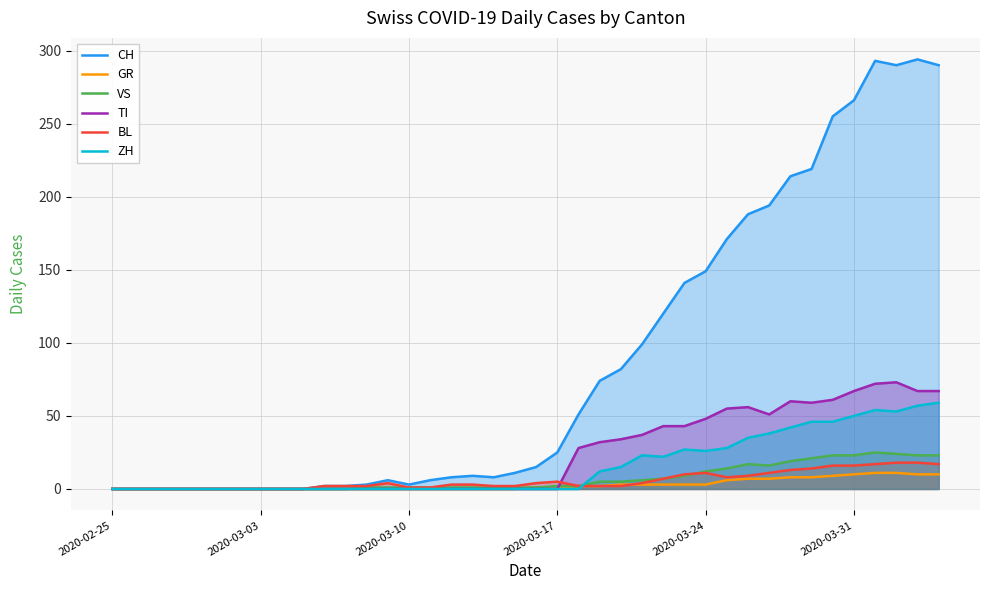

Reading left to right, list all the values displayed in this chart.

CH: 0	0	0	0	0	0	0	0	0	0	2	2	3	6	3	6	8	9	8	11	15	25	51	74	82	99	120	141	149	171	188	194	214	219	255	266	293	290	294	290
GR: 0	0	0	0	0	0	0	0	0	0	0	0	0	0	0	0	0	0	0	0	1	1	2	2	3	3	3	3	3	6	7	7	8	8	9	10	11	11	10	10
VS: 0	0	0	0	0	0	0	0	0	0	0	0	1	1	1	1	1	1	1	1	1	2	2	5	5	6	7	9	12	14	17	16	19	21	23	23	25	24	23	23
TI: 0	0	0	0	0	0	0	0	0	0	0	0	0	0	0	0	0	0	0	0	0	0	28	32	34	37	43	43	48	55	56	51	60	59	61	67	72	73	67	67
BL: 0	0	0	0	0	0	0	0	0	0	2	2	2	4	1	1	3	3	2	2	4	5	2	2	2	4	7	10	11	8	9	11	13	14	16	16	17	18	18	17
ZH: 0	0	0	0	0	0	0	0	0	0	0	0	0	0	0	0	0	0	0	0	0	0	0	12	15	23	22	27	26	28	35	38	42	46	46	50	54	53	57	59